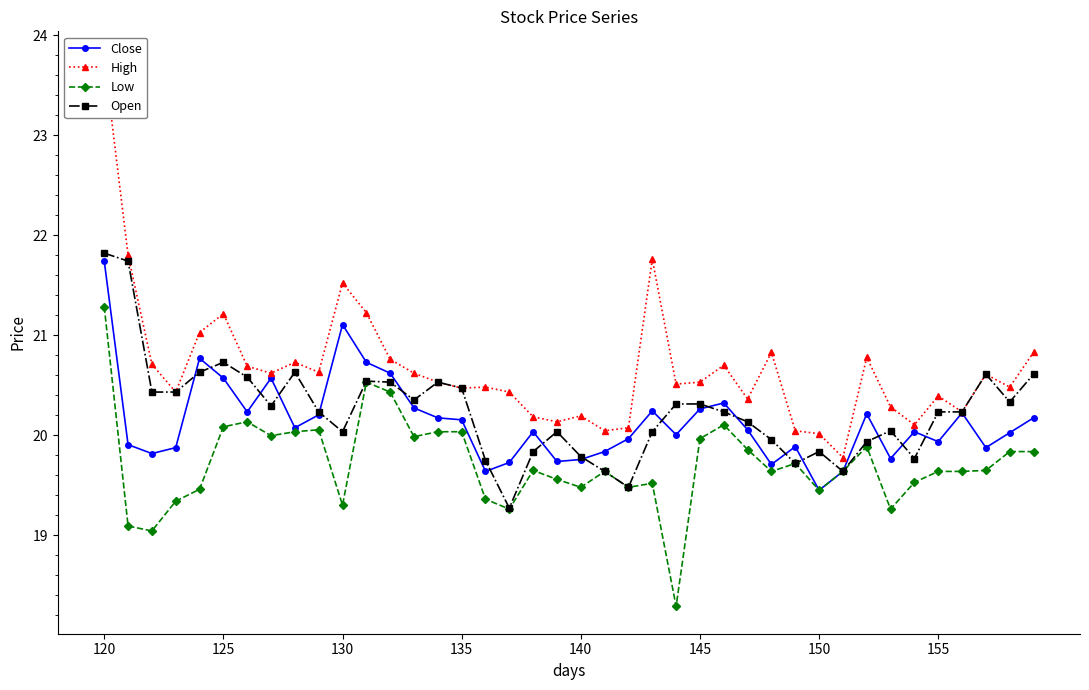

At which label does Low first exceed 19?

120